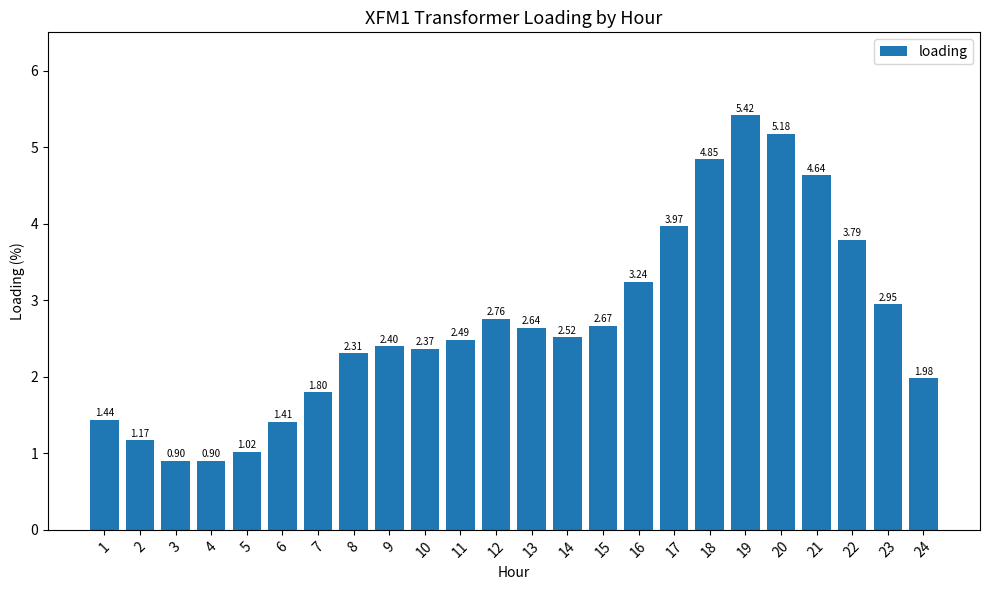

Approximately how many times larger is the value at 13 compared to 10?

1.1